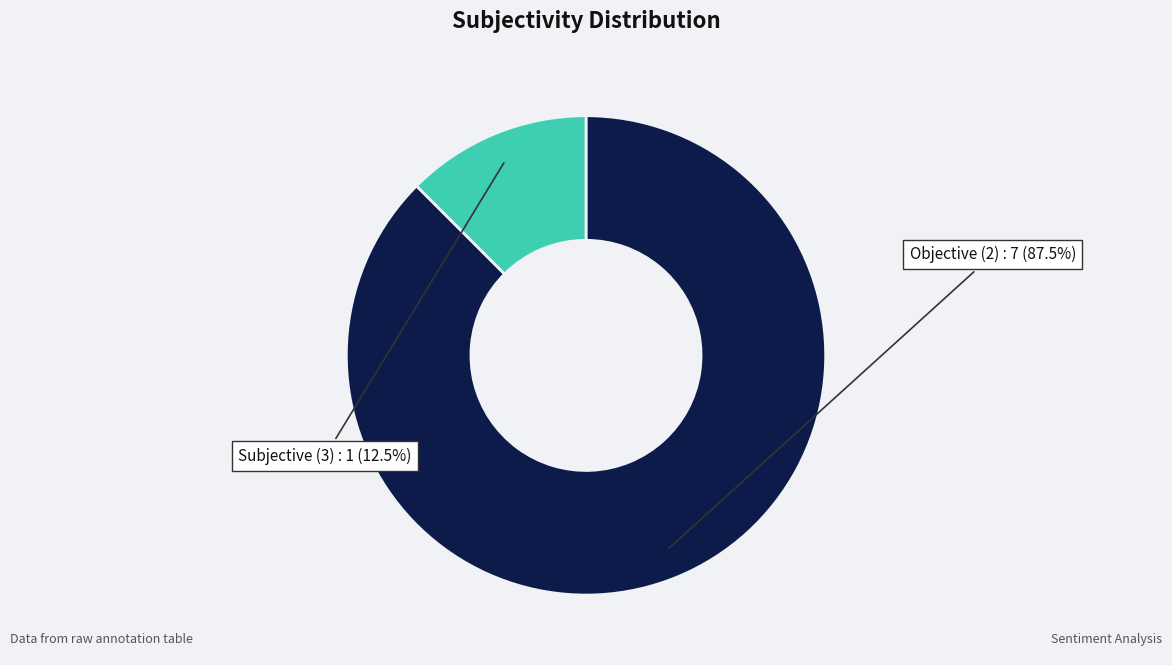

Is there a majority slice in this chart?

Yes